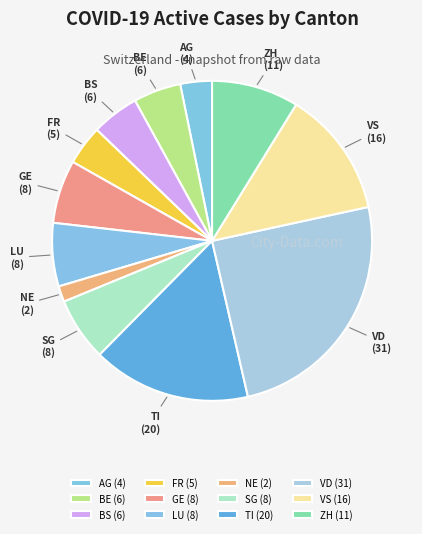

Is it true that SG is 1% of the pie?

False